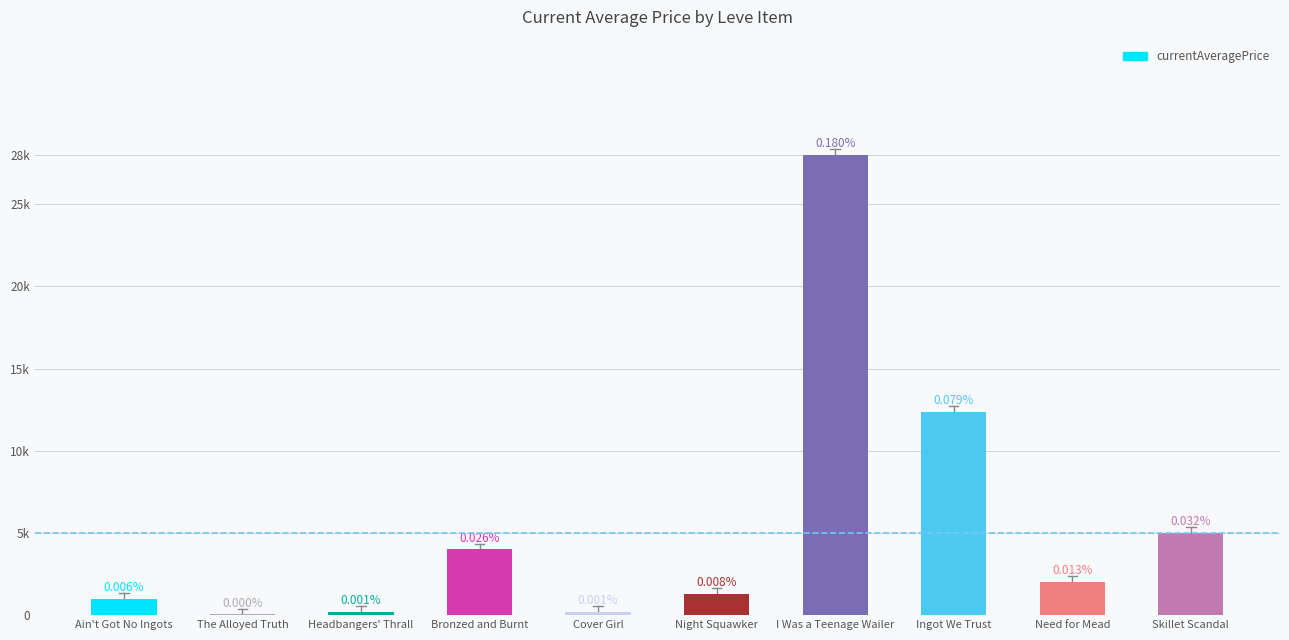

List the labels in order of value, smallest first.

The Alloyed Truth, Headbangers' Thrall, Cover Girl, Ain't Got No Ingots, Night Squawker, Need for Mead, Bronzed and Burnt, Skillet Scandal, Ingot We Trust, I Was a Teenage Wailer